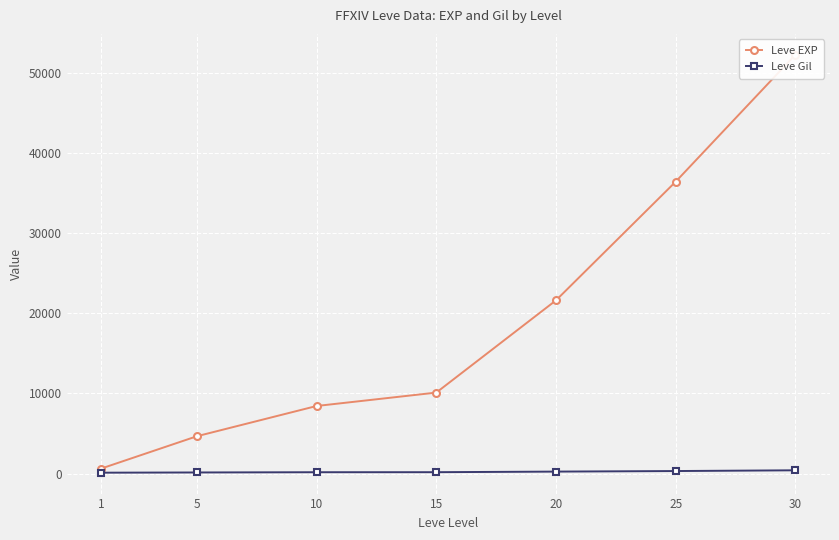

Which series changed the most between 15 and 25?

Leve EXP